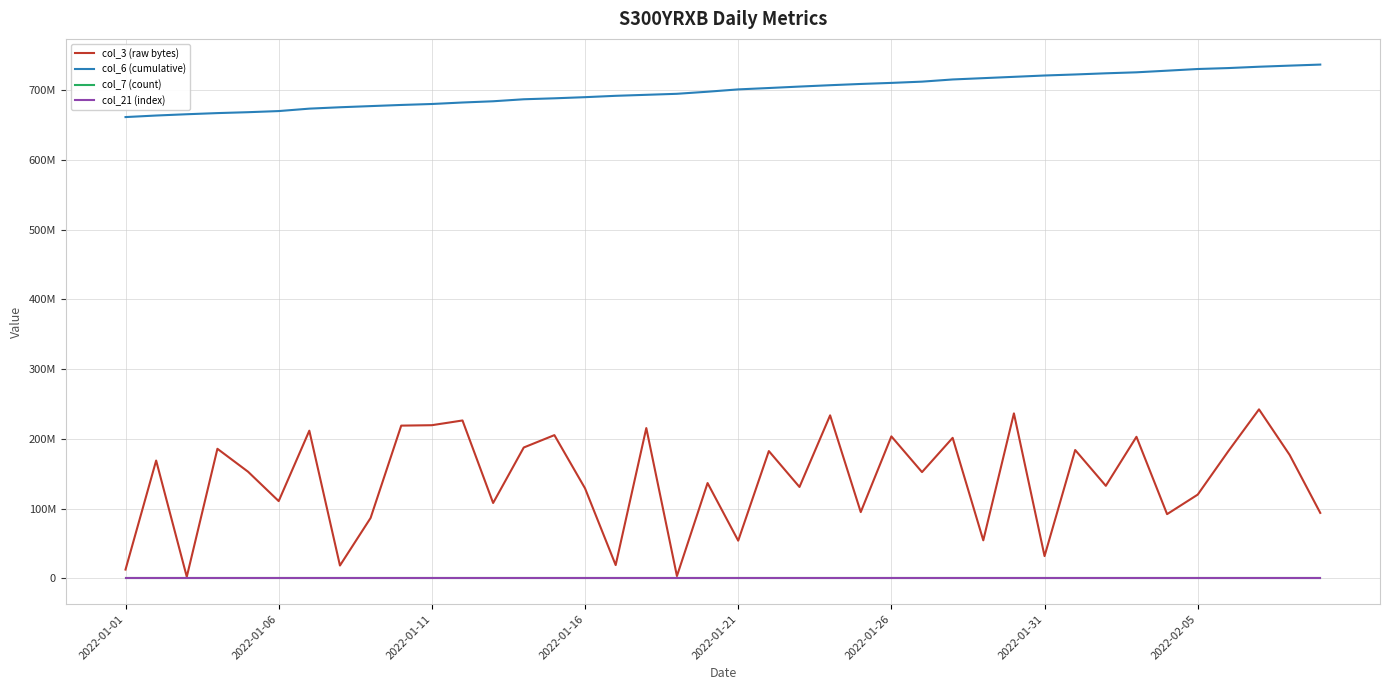

What is the difference between the maximum and second lowest values in the col_7 (count) series?

904